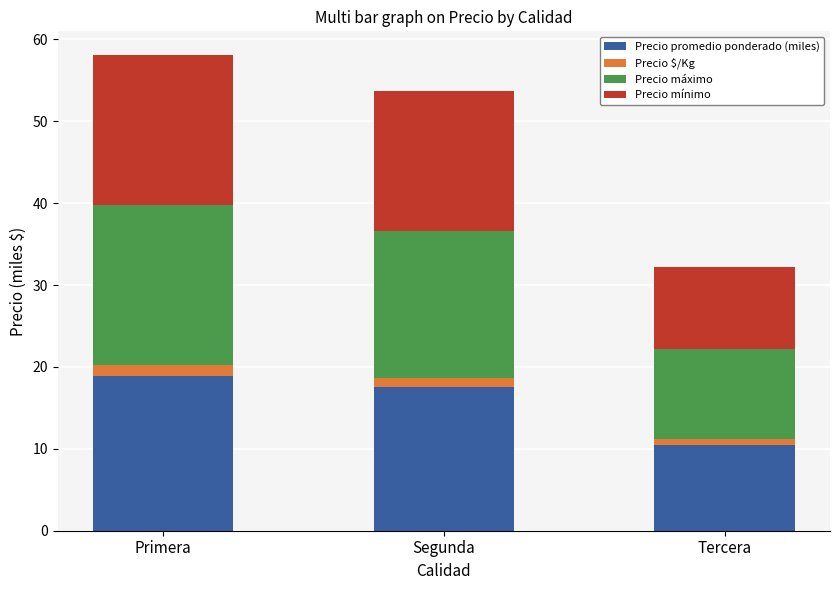

Which category has the lowest value in the Precio promedio ponderado (miles) series?

Tercera